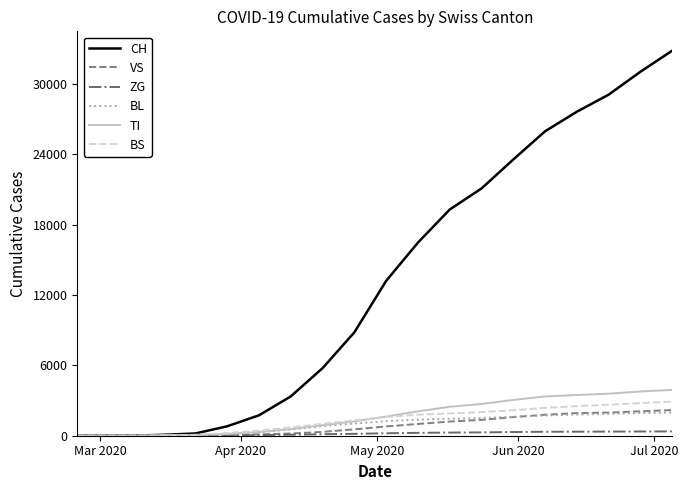

Which series has the largest range (max minus min)?

CH